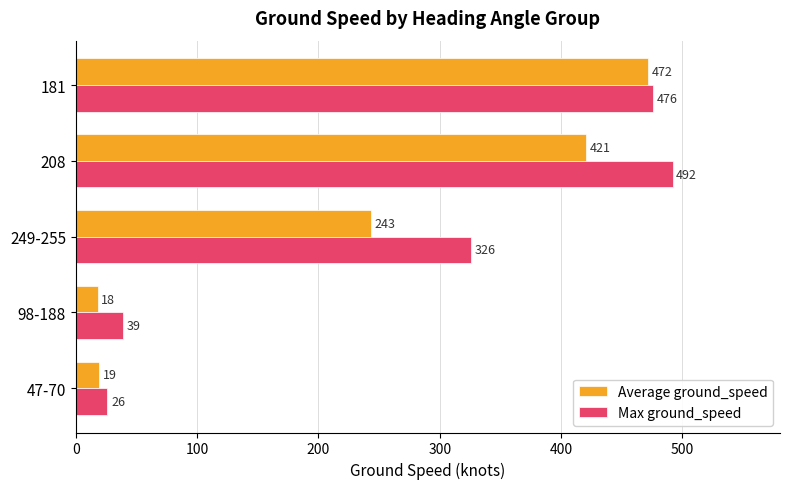

At which label does Max ground_speed reach its peak?

208